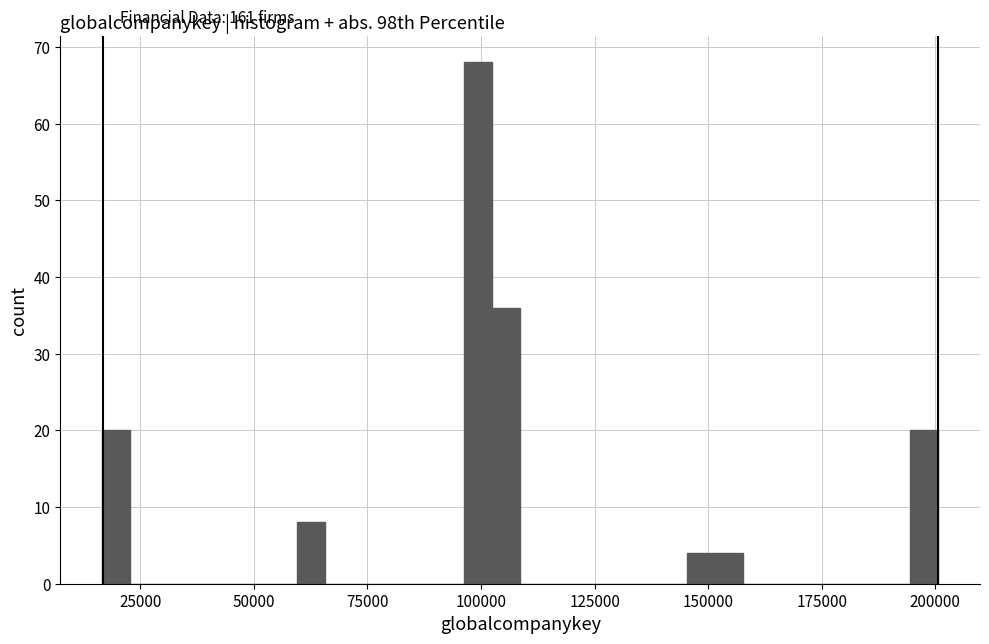

Around what value on the x-axis is the tallest bar? Give the approximate position of its centre, as read against the axis.

100000